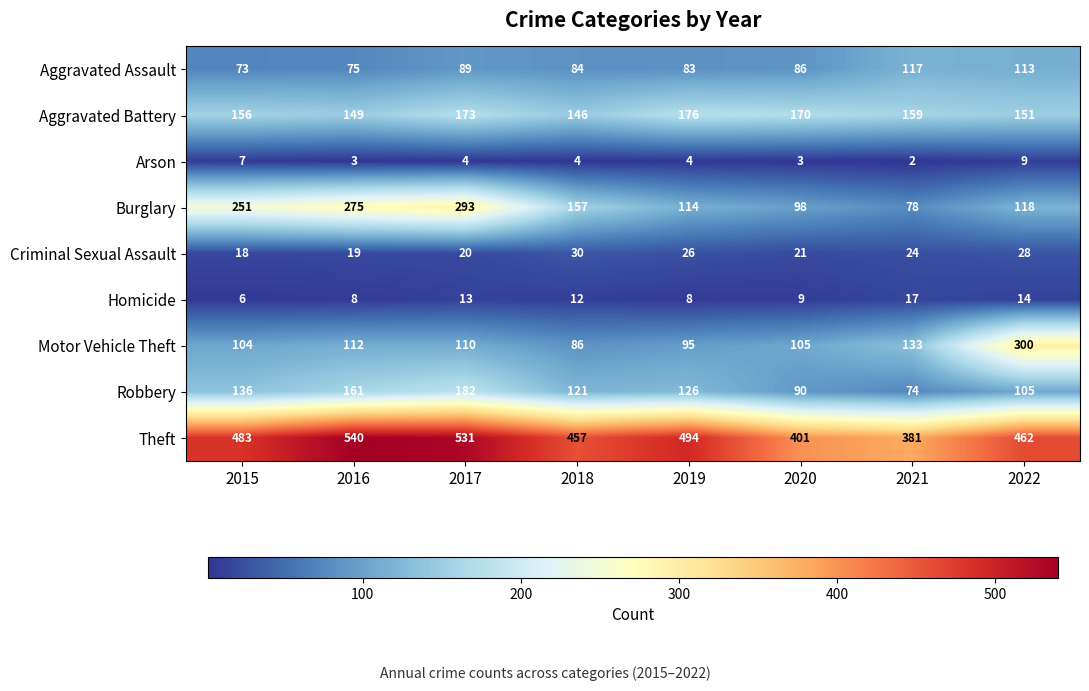

Is it true that Criminal Sexual Assault equals 28 at 2022?

True